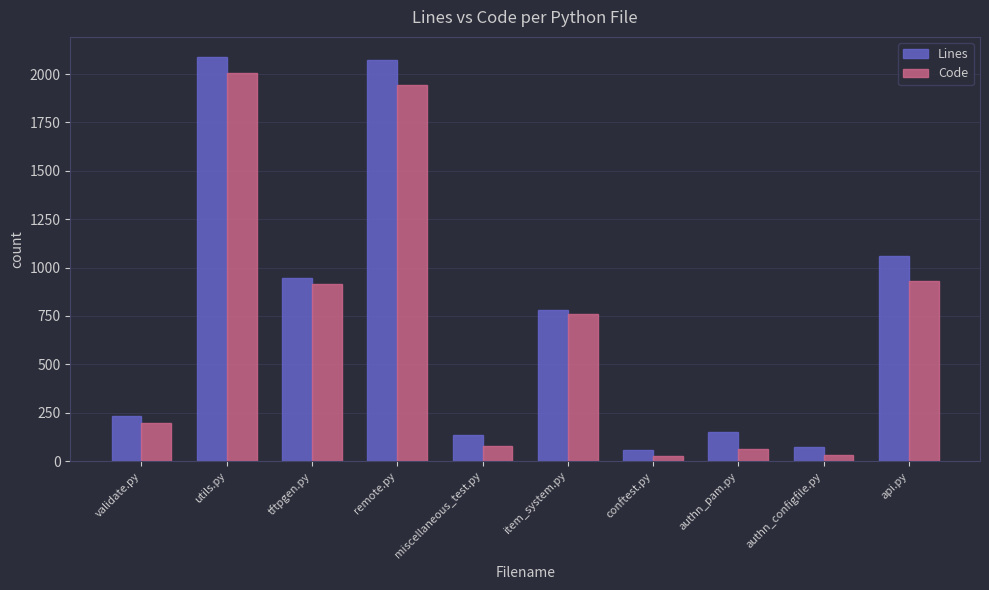

What is the spread (max minus min) of values at miscellaneous_test.py?

55